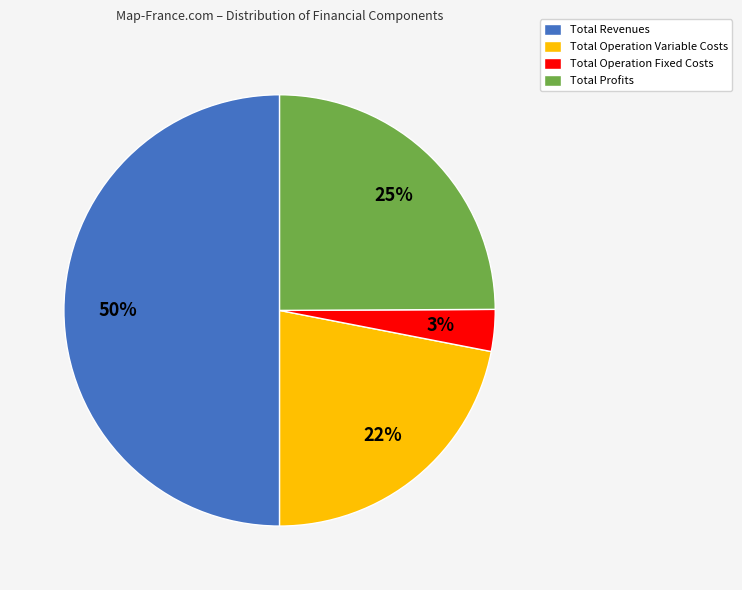

Combined, do Total Revenues and Total Profits account for over 50%?

Yes